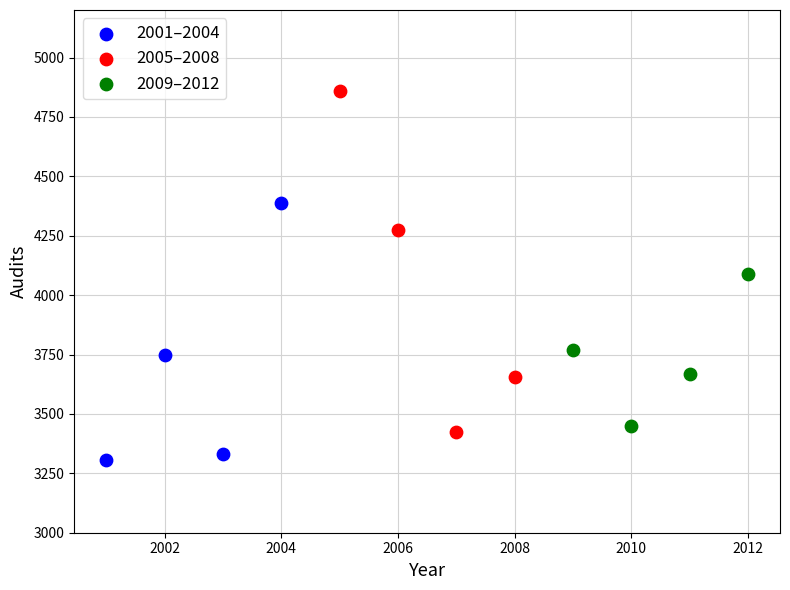

Which series contains the lowest Y value?

2001–2004